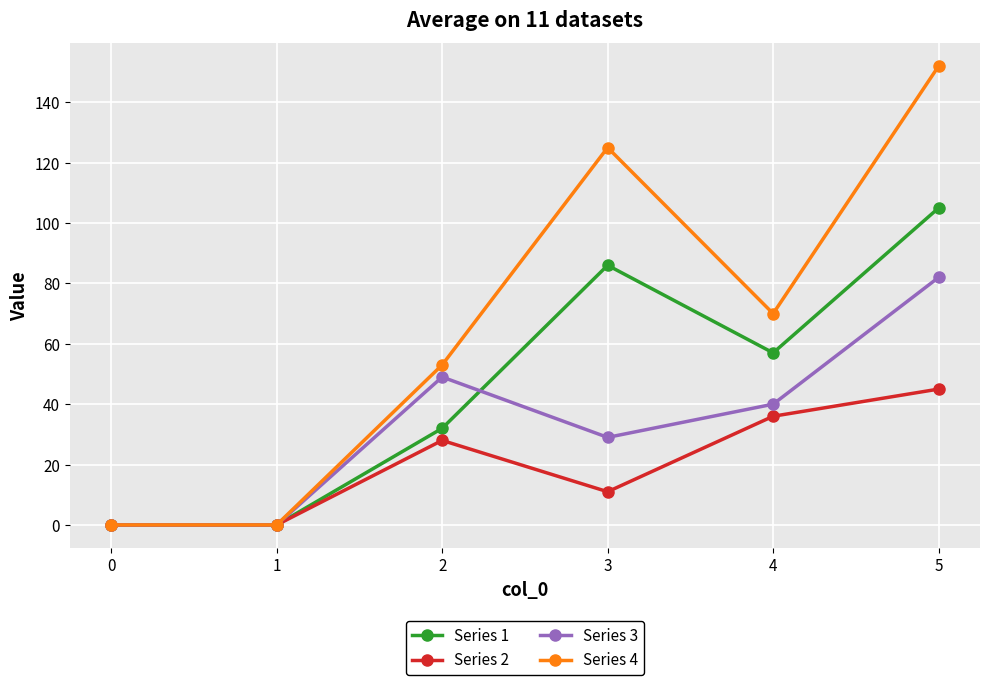

Which series has the largest range (max minus min)?

Series 4